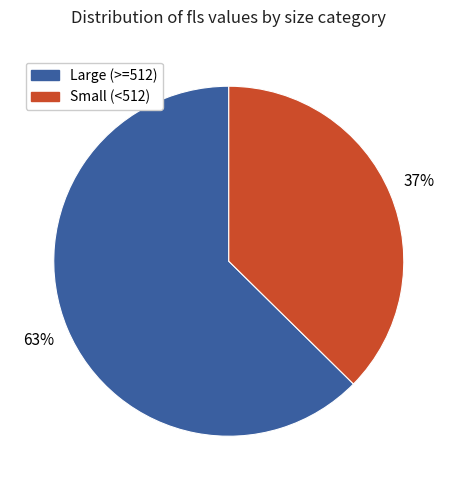

To the nearest percent, what is the average slice percentage?

50%